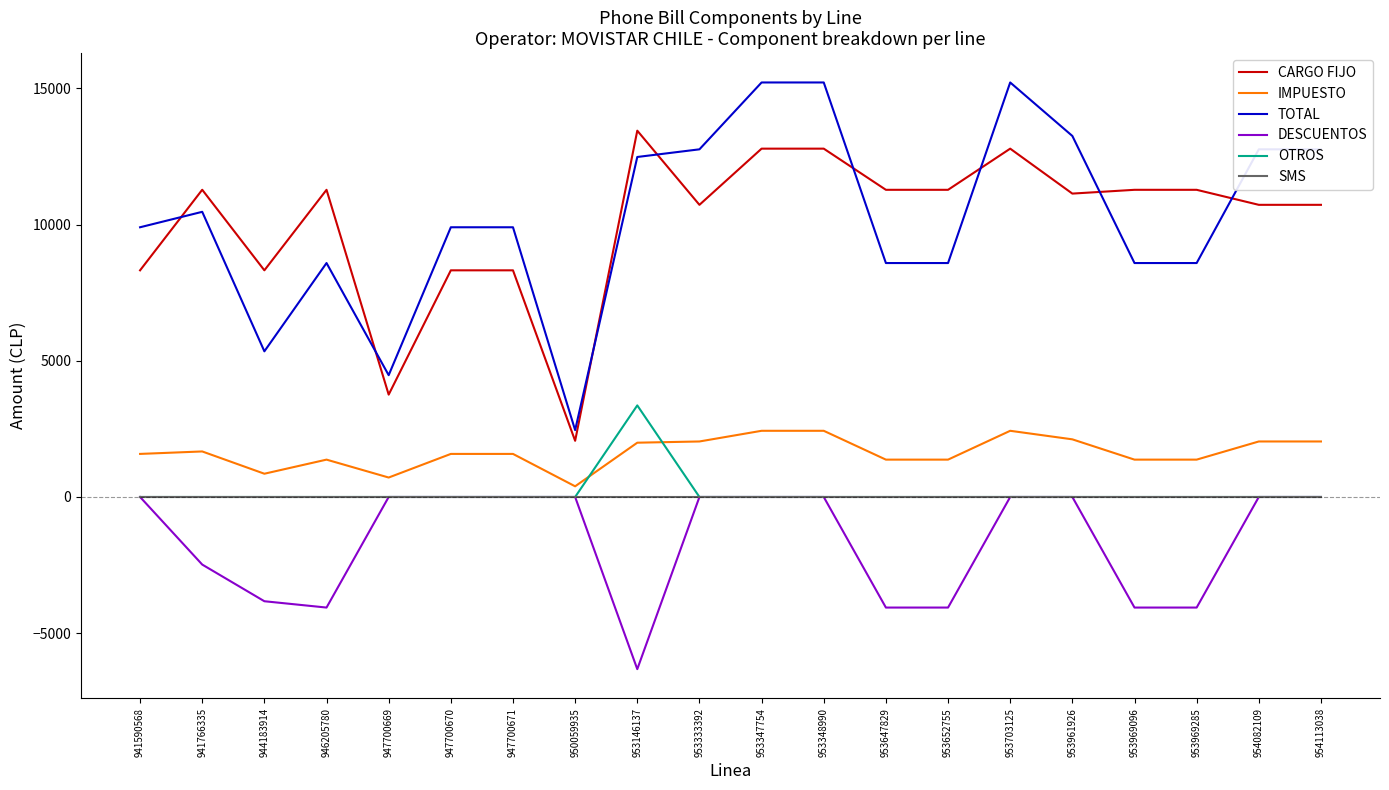

Which series has the widest spread of values?

TOTAL